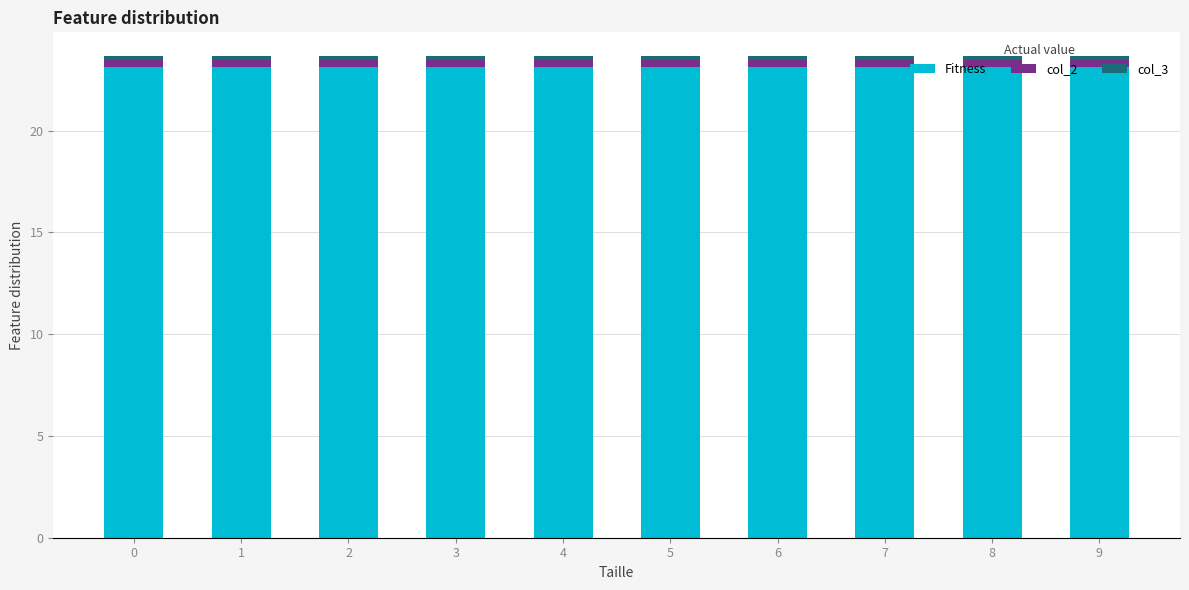

What is the value of the Fitness bar at the 6th from the left?

23.1